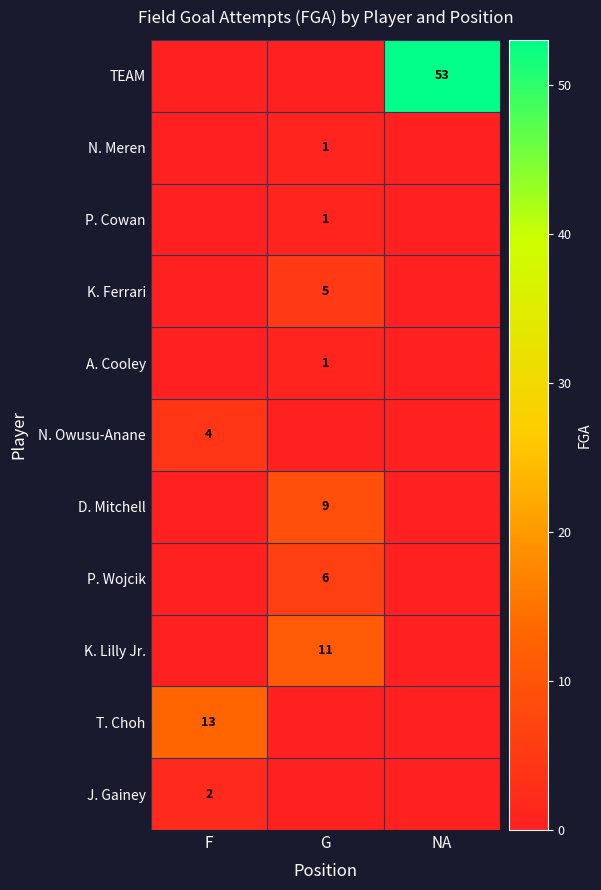

True or false: T. Choh has a value of 13 at F.

True